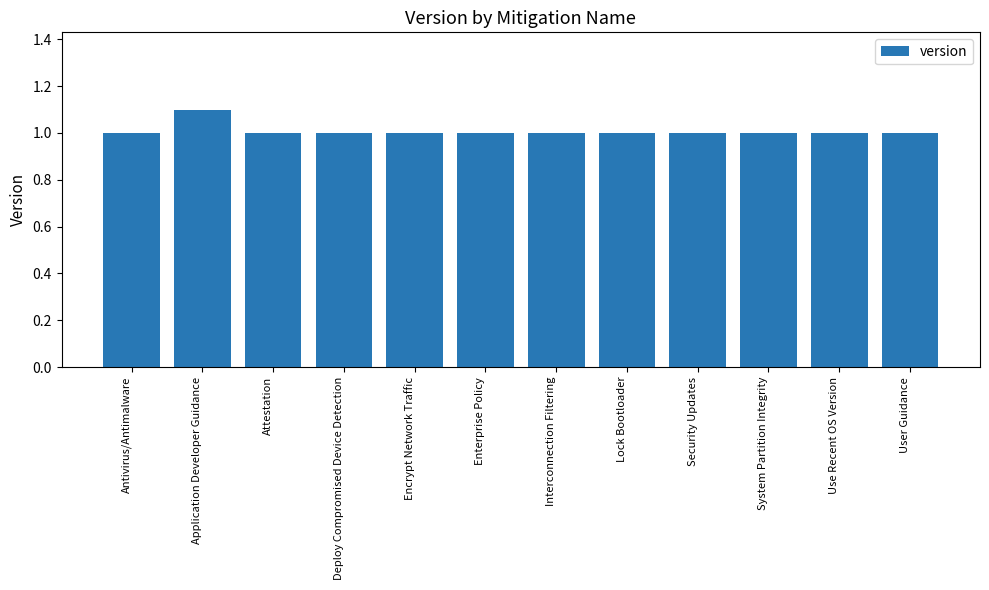

What is the average value?

1.0